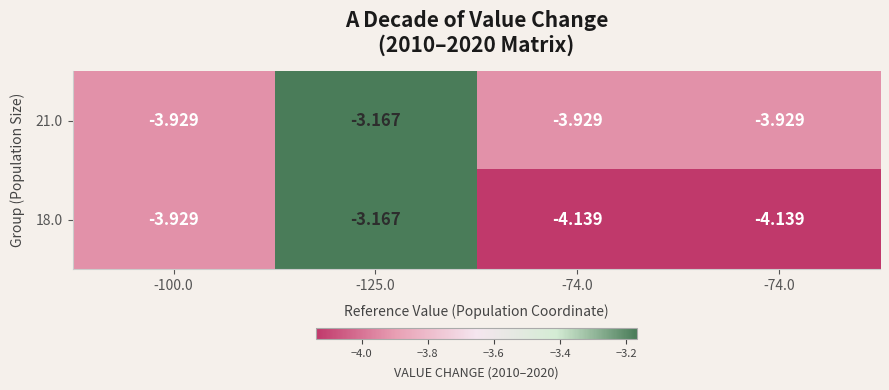

How many categories are shown in the chart?

4